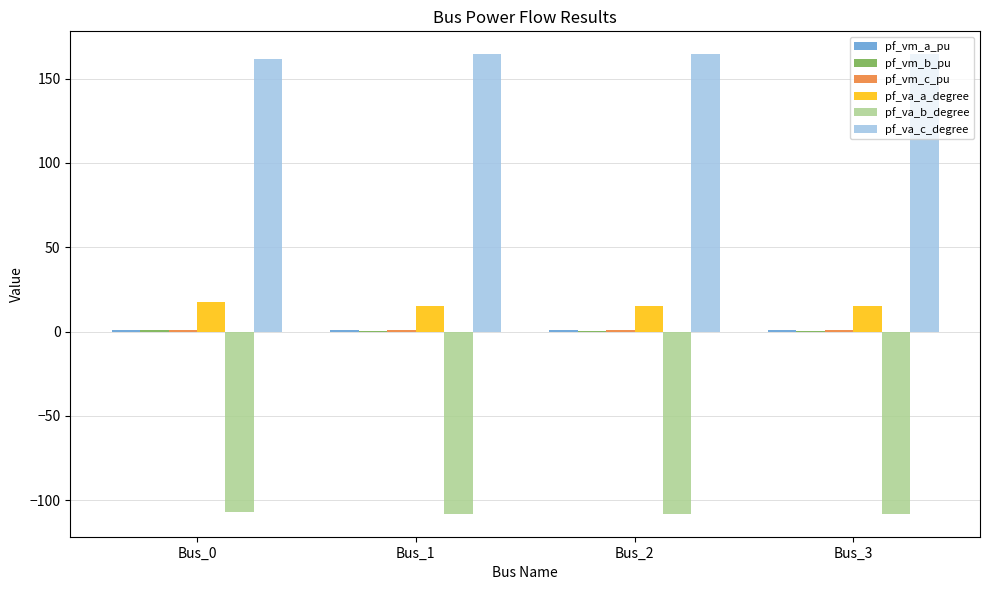

Which series has the largest total across all categories?

pf_va_c_degree